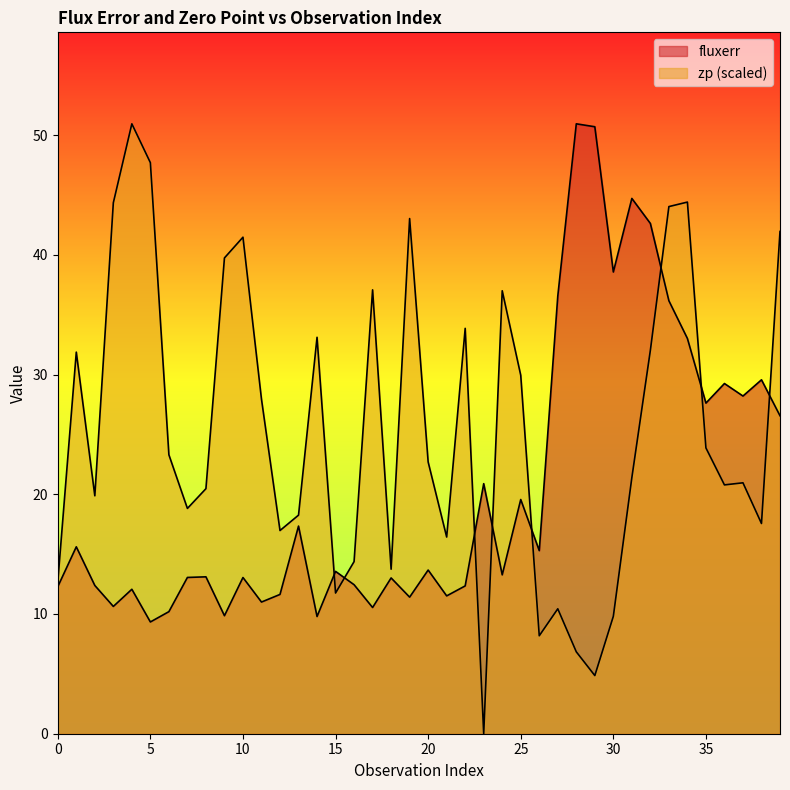

True or false: fluxerr has a value of 6.7 at 12.

False